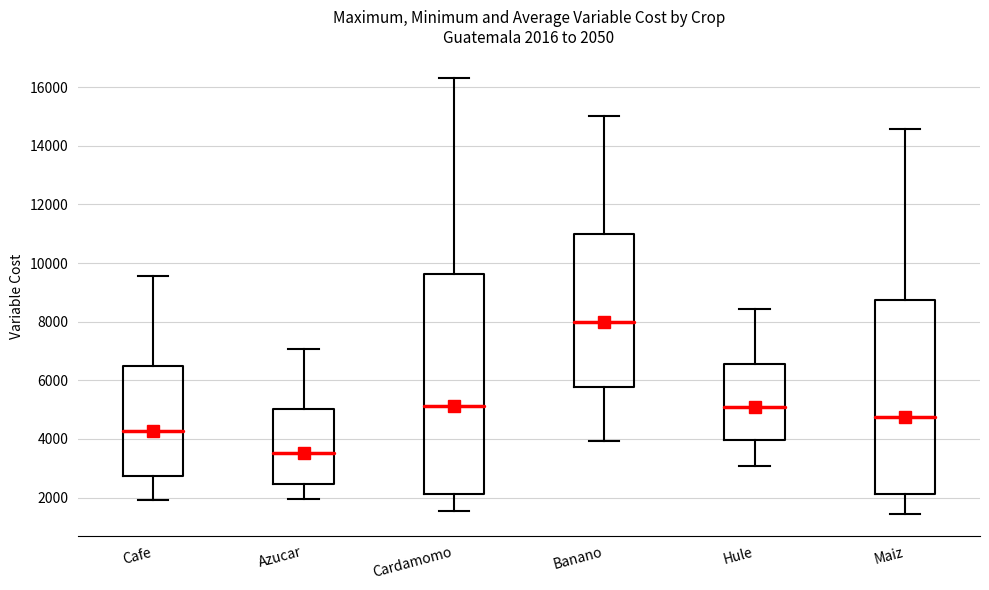

Which box's median line is the lowest?

Azucar